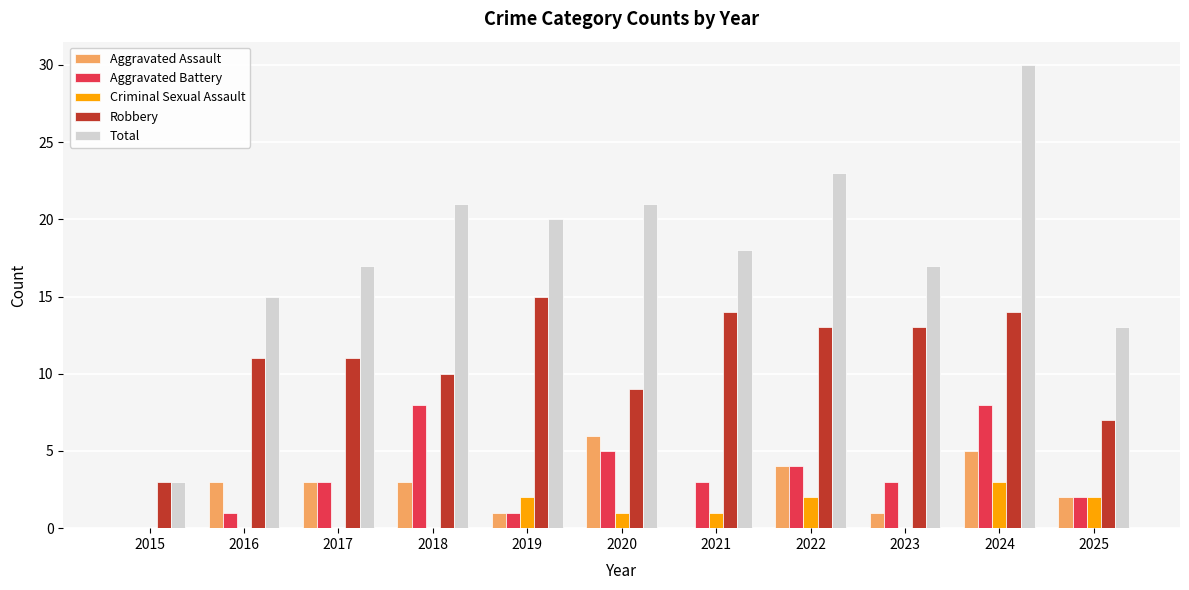

How many groups of bars are there?

11